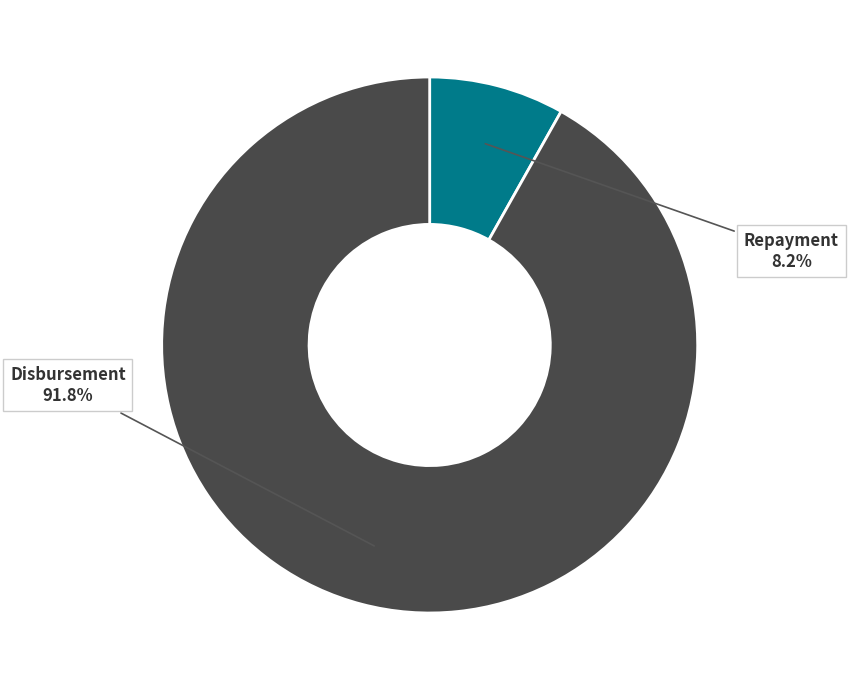

Which category has the biggest portion of the pie?

Disbursement